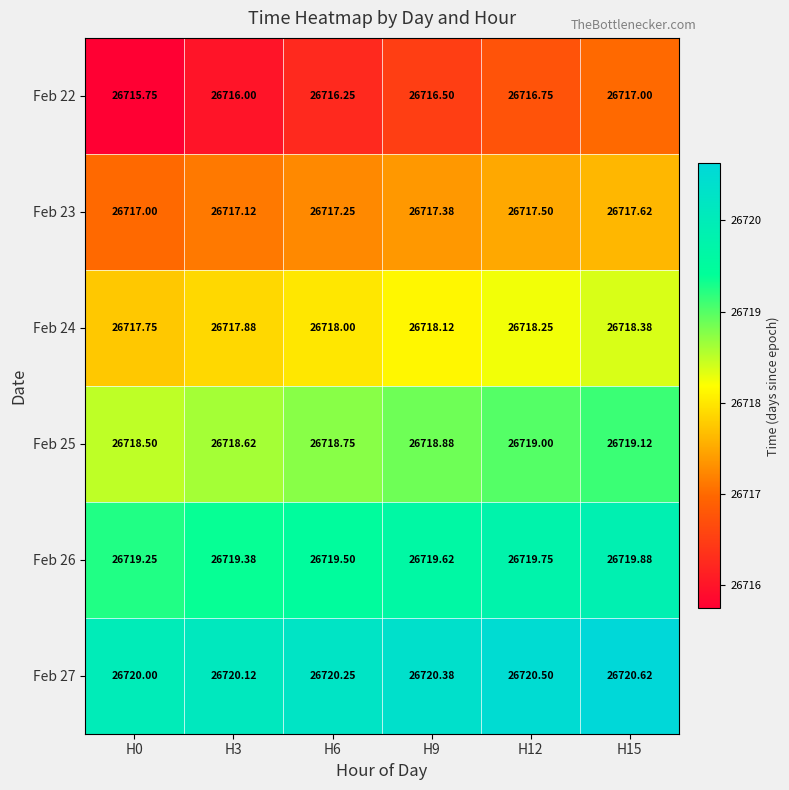

Is the value of Feb 23 at H15 greater than the value of Feb 27 at H9?

No